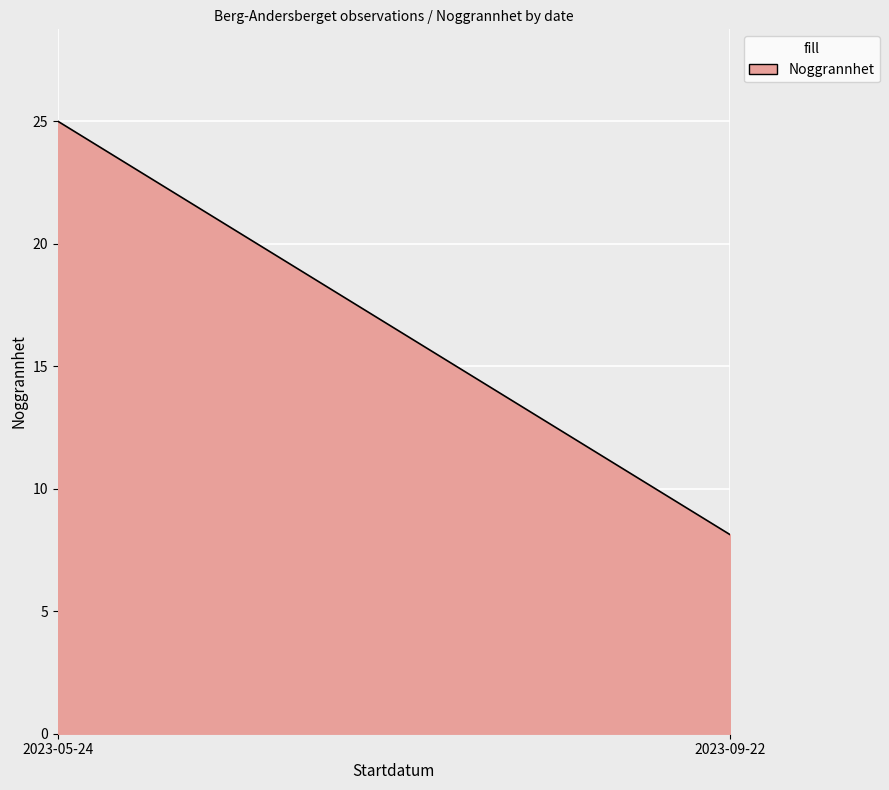

What is the maximum value shown in the chart?

25.0